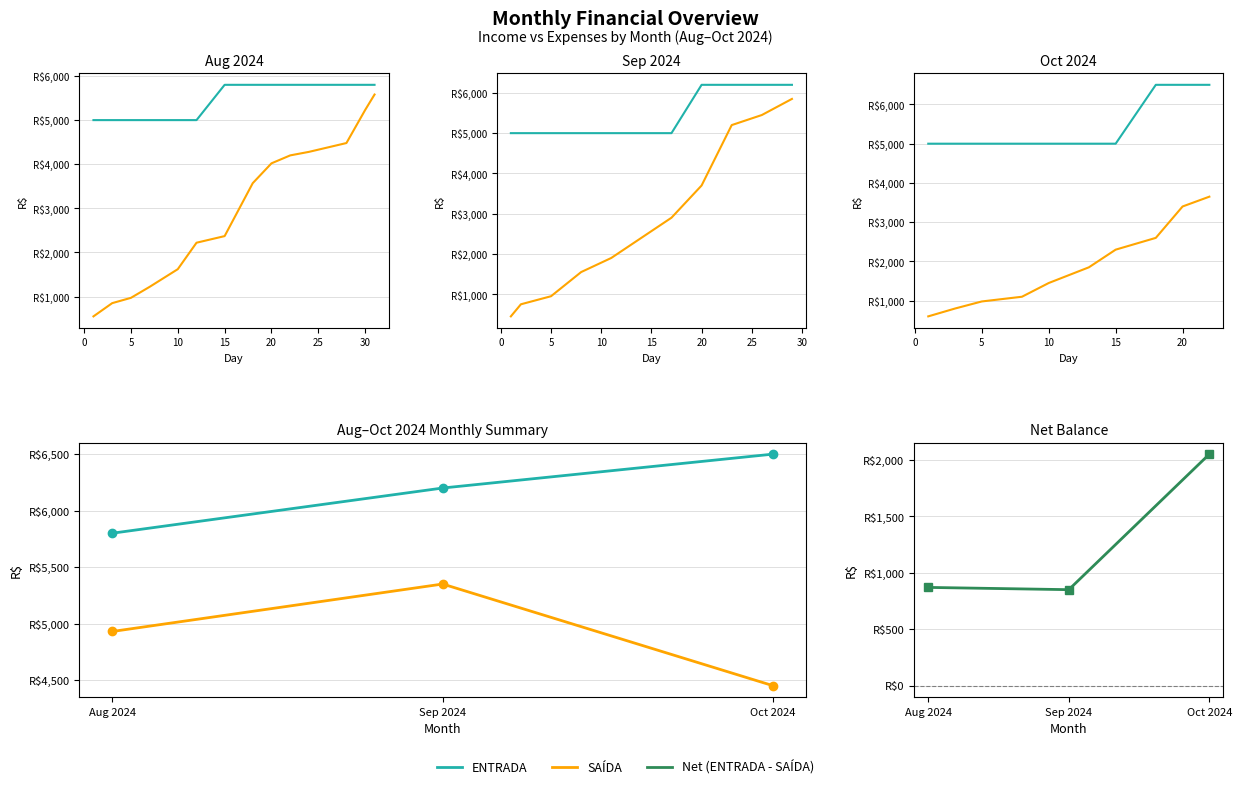

What is the highest value of the Net (ENTRADA - SAÍDA) series?

2050